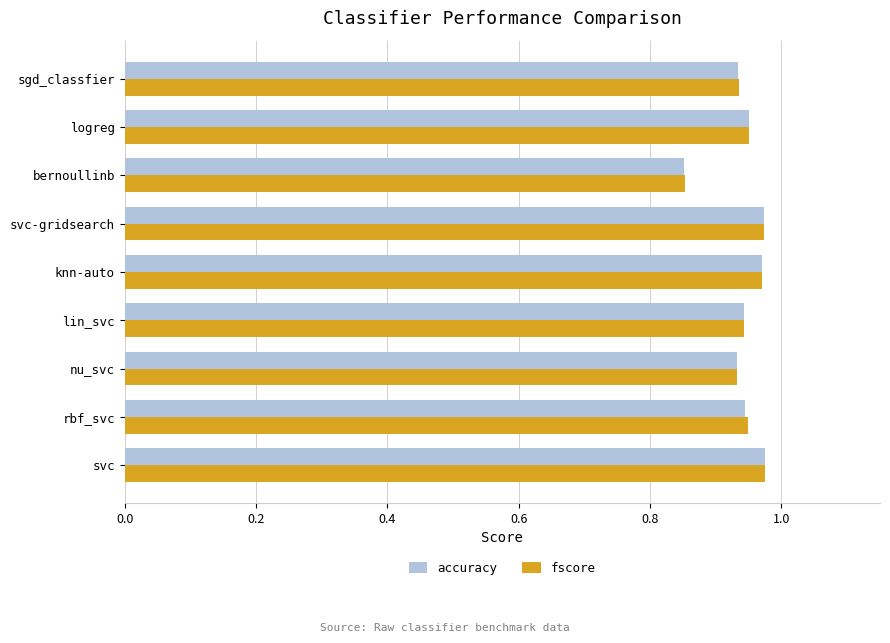

How many categories are shown in the chart?

9